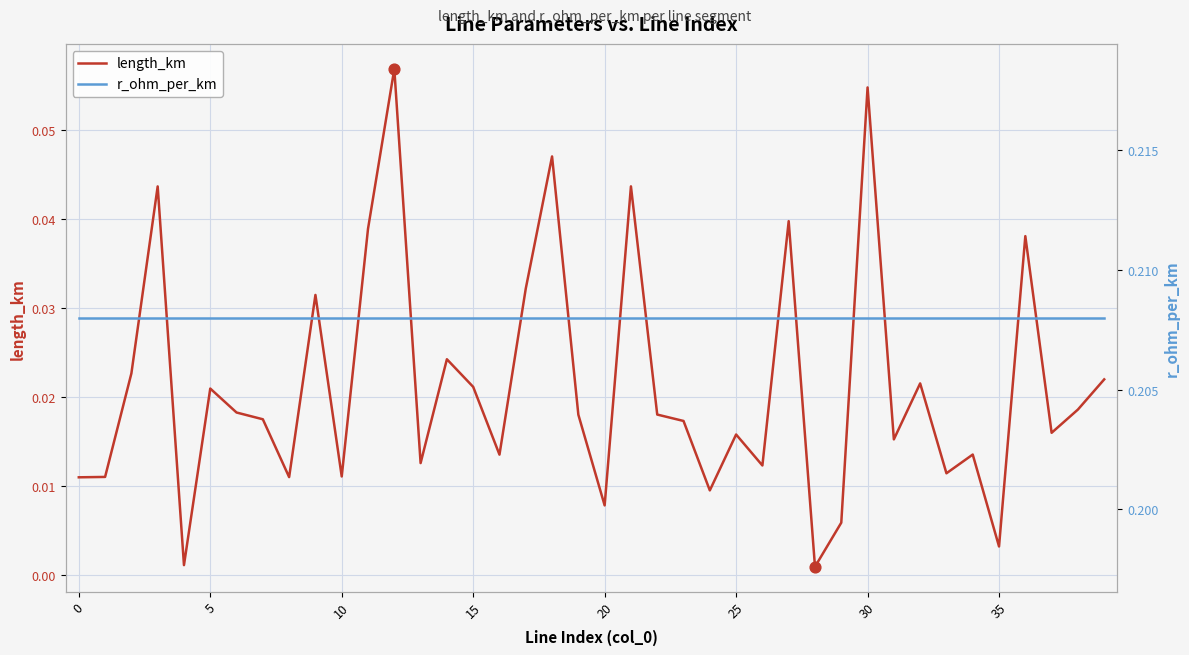

Which series contains the highest Y value?

r_ohm_per_km